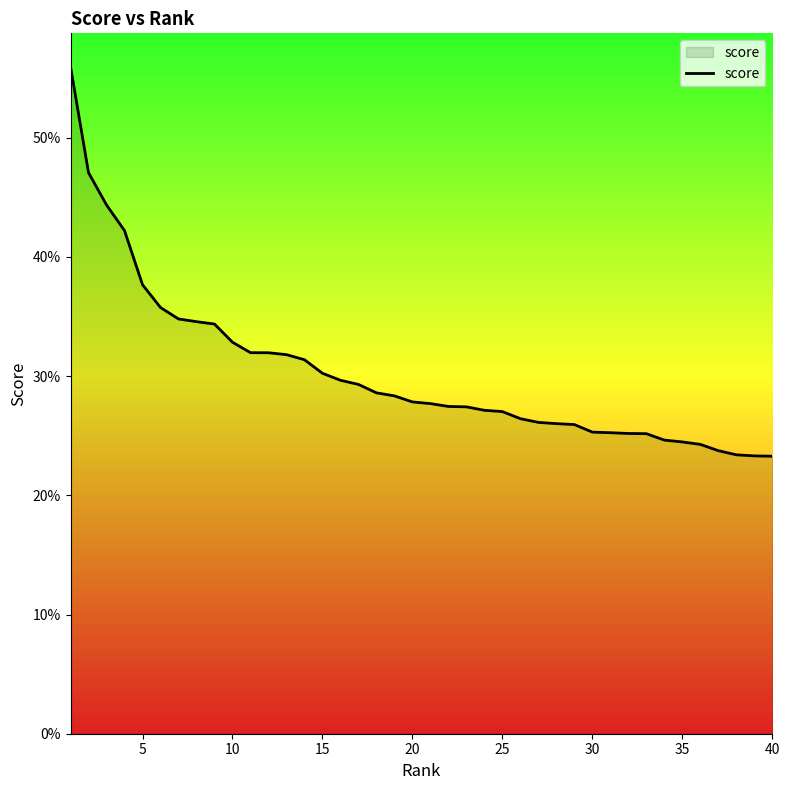

Does the chart have visible grid lines?

No